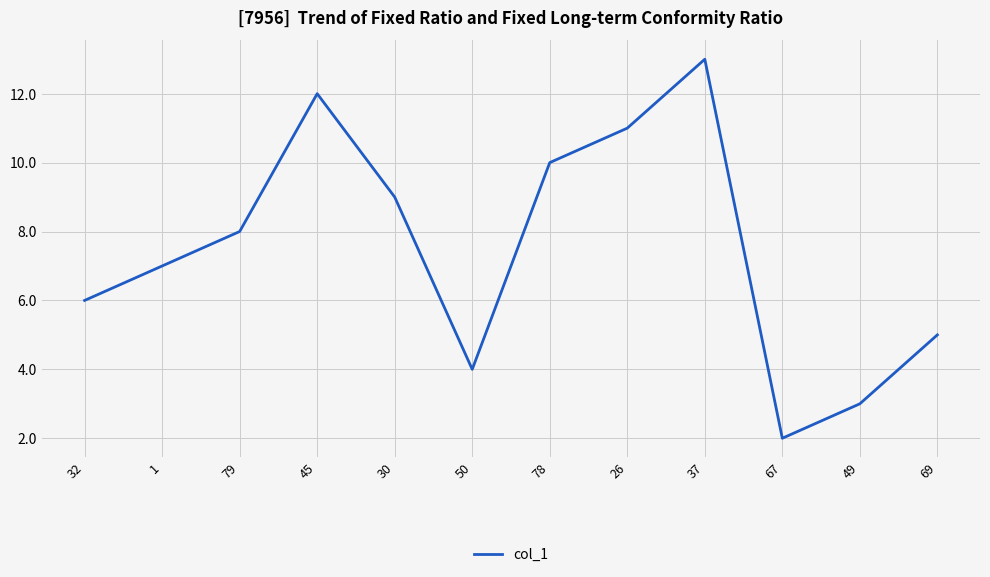

What is the smallest value displayed?

2.0